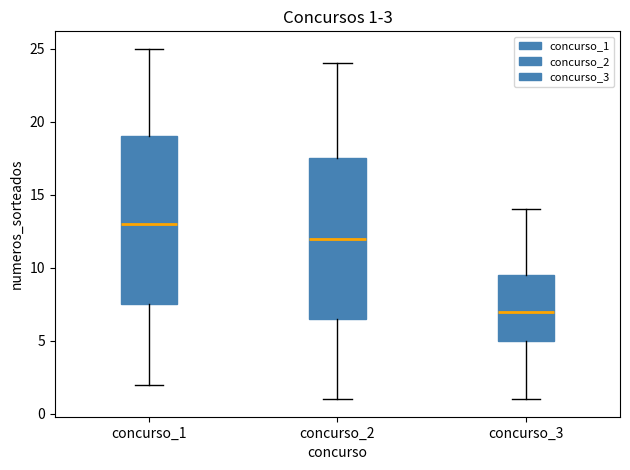

Which box is the tallest, from its lower edge to its upper edge?

concurso_1